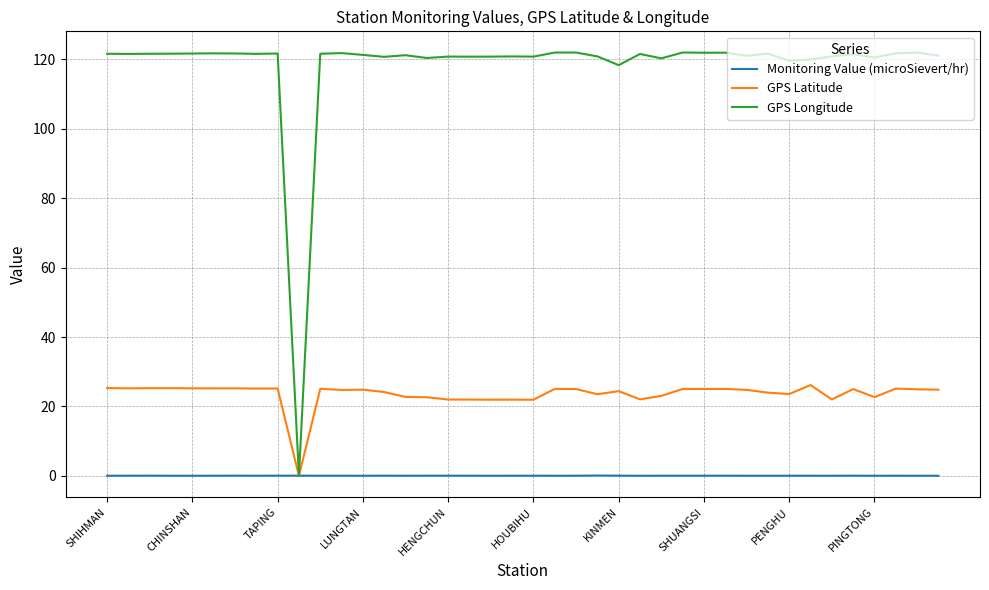

How many values in GPS Longitude are above zero?

39